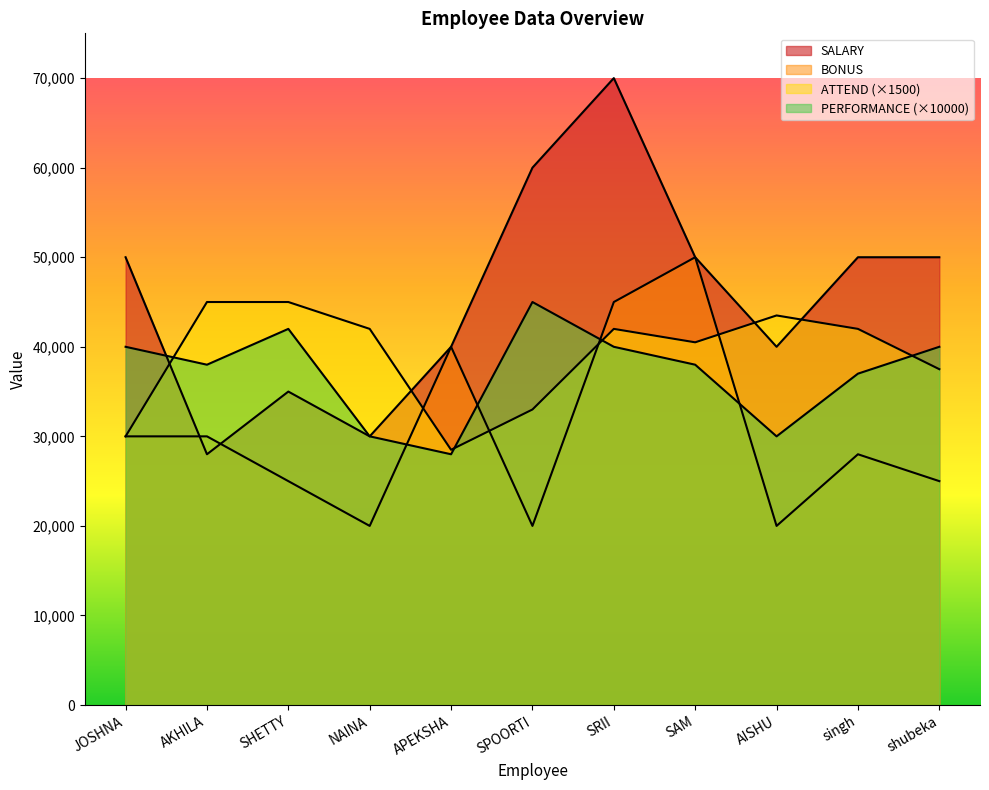

What is the approximate value of PERFORMANCE at NAINA, to the nearest 50?

30000